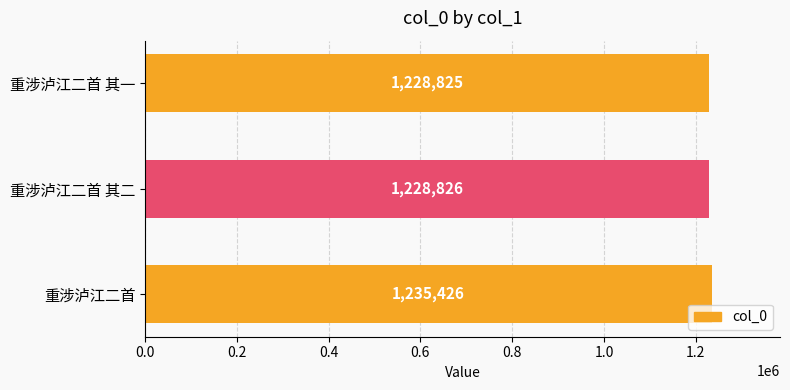

How many values are below 1228826?

1